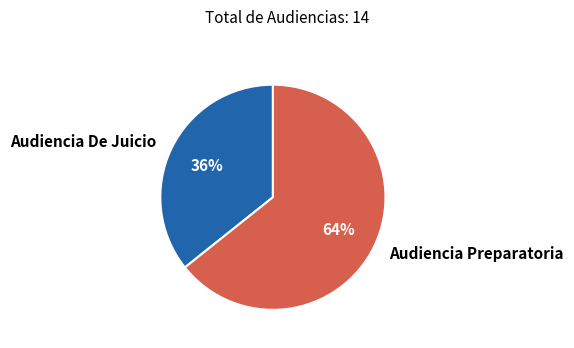

To the nearest percent, what portion does Audiencia De Juicio represent?

36%